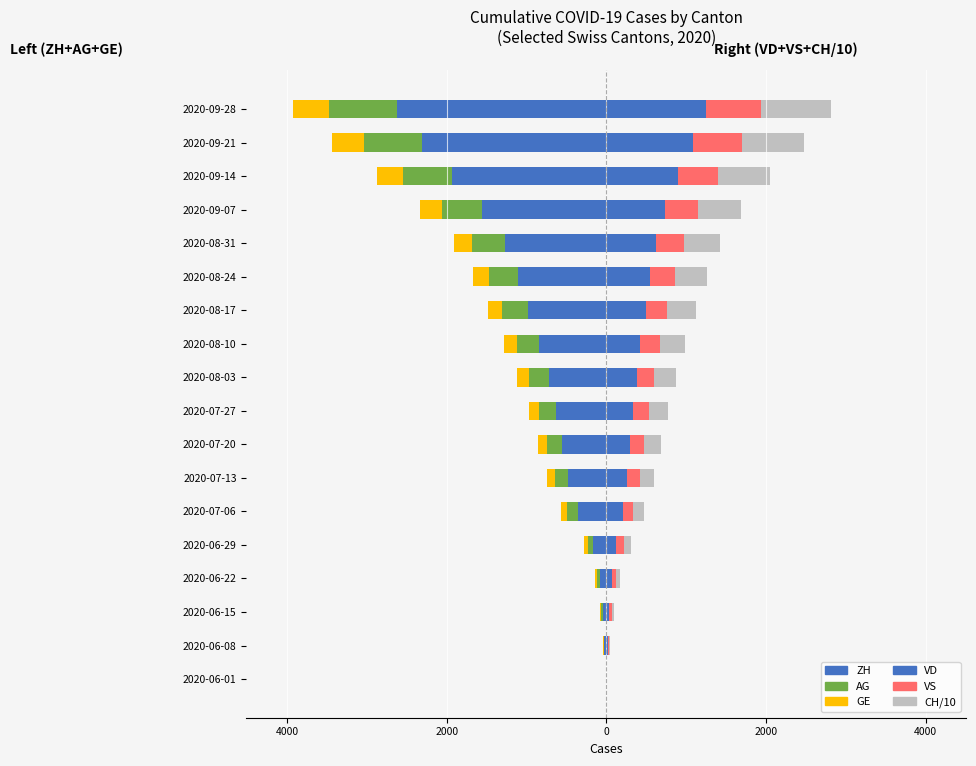

Reading left to right, transcribe all the data shown in this chart.

ZH: 0.0	-23.0	-45.0	-83.0	-162.0	-357.0	-476.0	-554.0	-631.0	-723.0	-839.0	-976.0	-1104.0	-1267.0	-1558.0	-1930.0	-2303.0	-2627.0
AG: 0.0	-5.0	-17.0	-28.0	-65.0	-132.0	-168.0	-192.0	-218.0	-249.0	-284.0	-325.0	-367.0	-416.0	-499.0	-615.0	-737.0	-842.0
GE: -1.0	-14.0	-22.0	-32.0	-52.0	-76.0	-97.0	-109.0	-125.0	-141.0	-159.0	-181.0	-201.0	-229.0	-275.0	-330.0	-396.0	-451.0
VD: 0.0	16.0	35.0	71.0	121.0	208.0	265.0	299.0	340.0	381.0	426.0	492.0	552.0	624.0	738.0	899.0	1089.0	1244.0
VS: 1.0	14.0	32.0	56.0	101.0	123.0	152.0	170.0	192.0	216.0	243.0	274.0	310.0	348.0	413.0	503.0	606.0	690.0
CH/10: 0.3	12.5	25.8	43.1	81.4	146.9	185.9	211.9	244.1	277.7	314.1	354.6	397.0	449.1	531.7	649.4	779.1	885.1